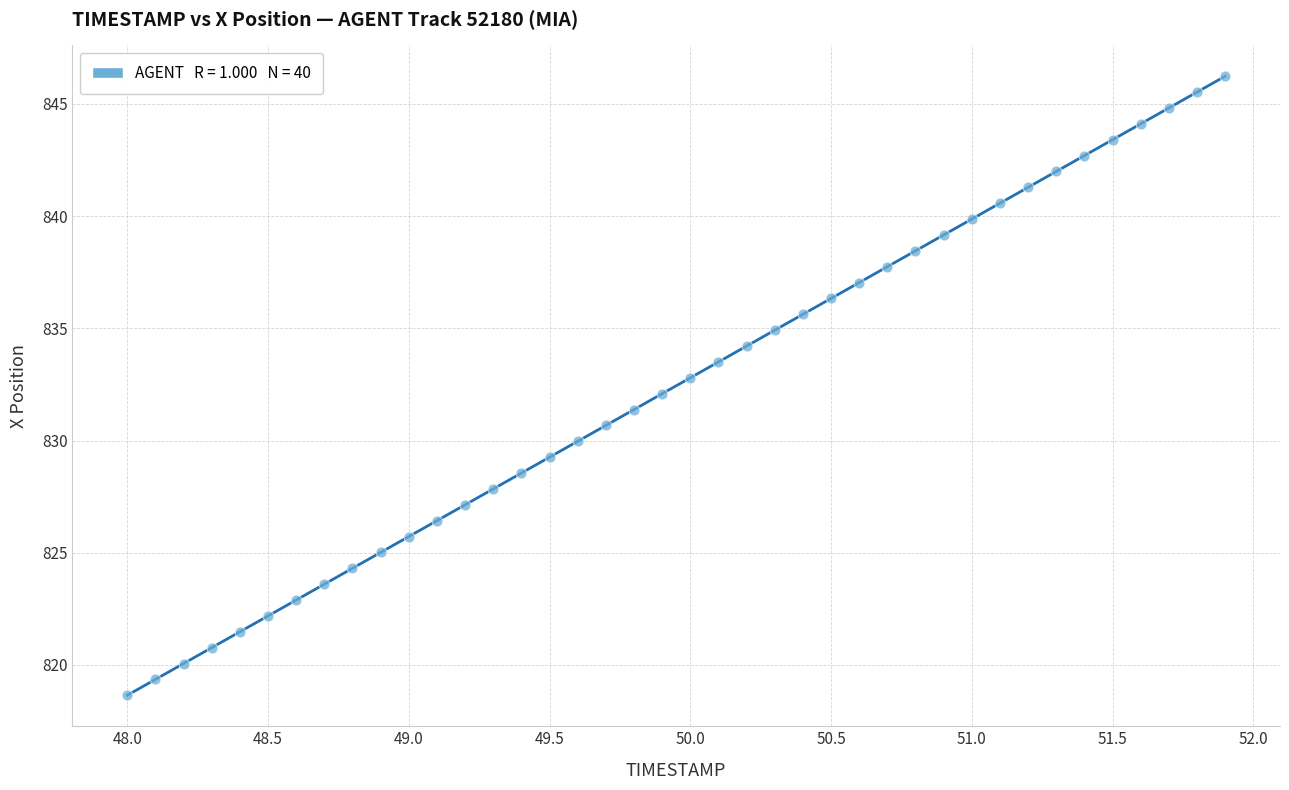

What is the range of X values (max minus min)?

3.9